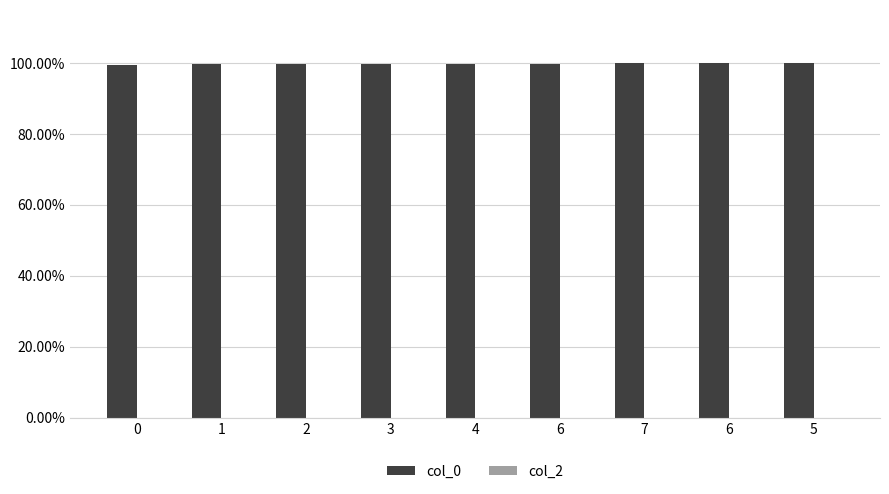

How many series are shown in this chart?

1